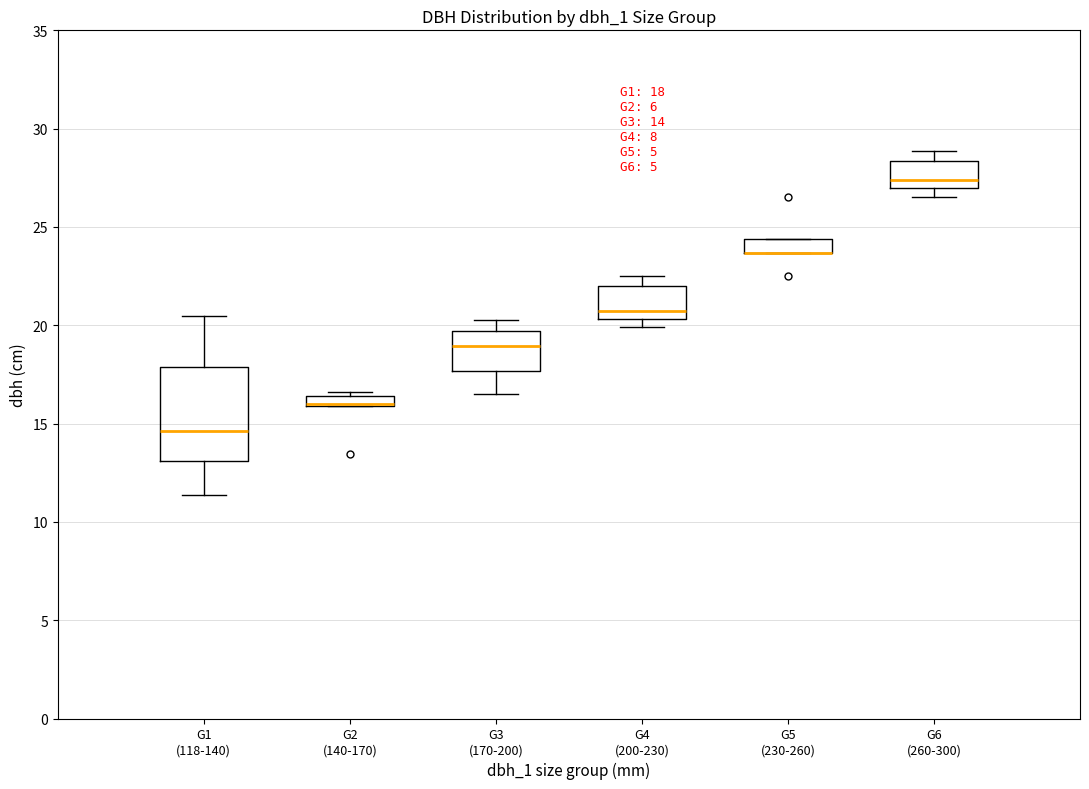

Which box is the tallest, from its lower edge to its upper edge?

G1 (118-140)